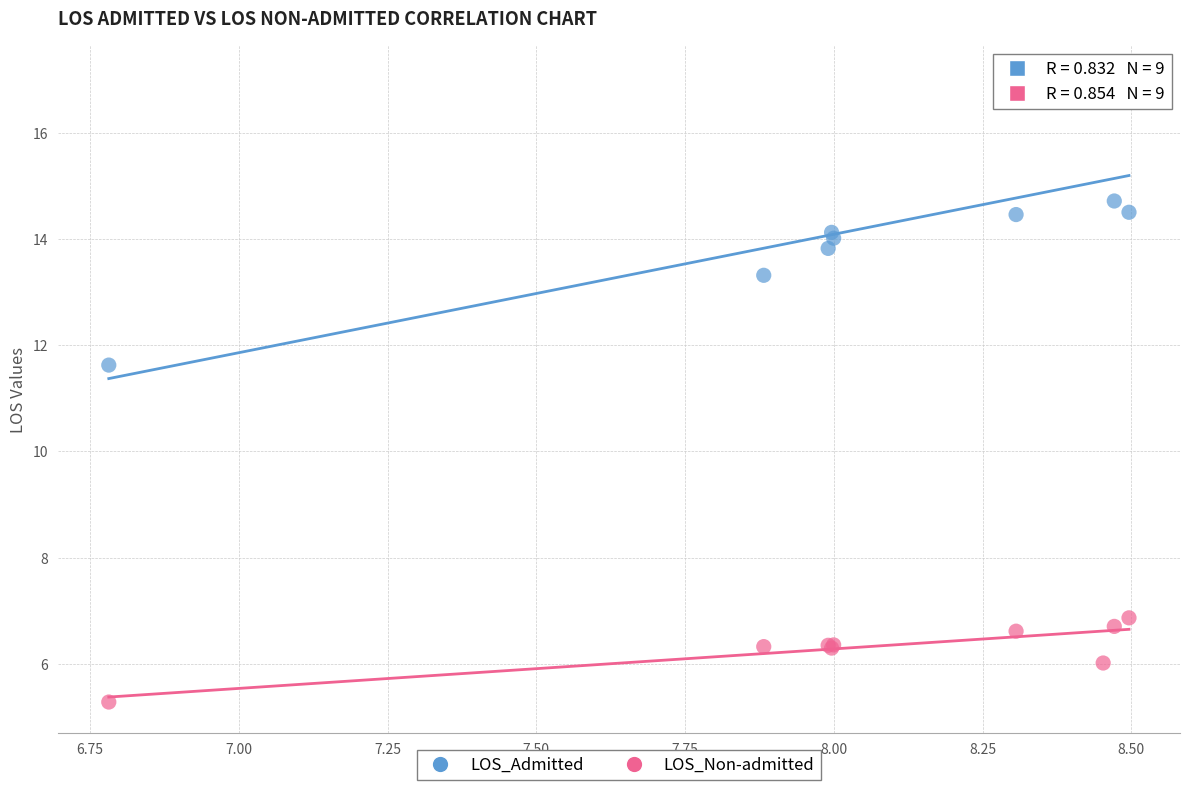

Which series reaches the maximum Y coordinate?

LOS_Admitted